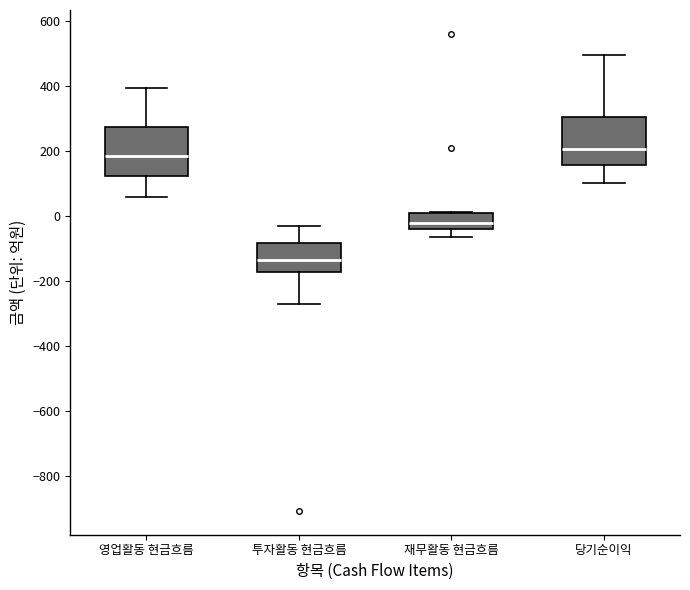

Which box's median line is the lowest?

투자활동 현금흐름